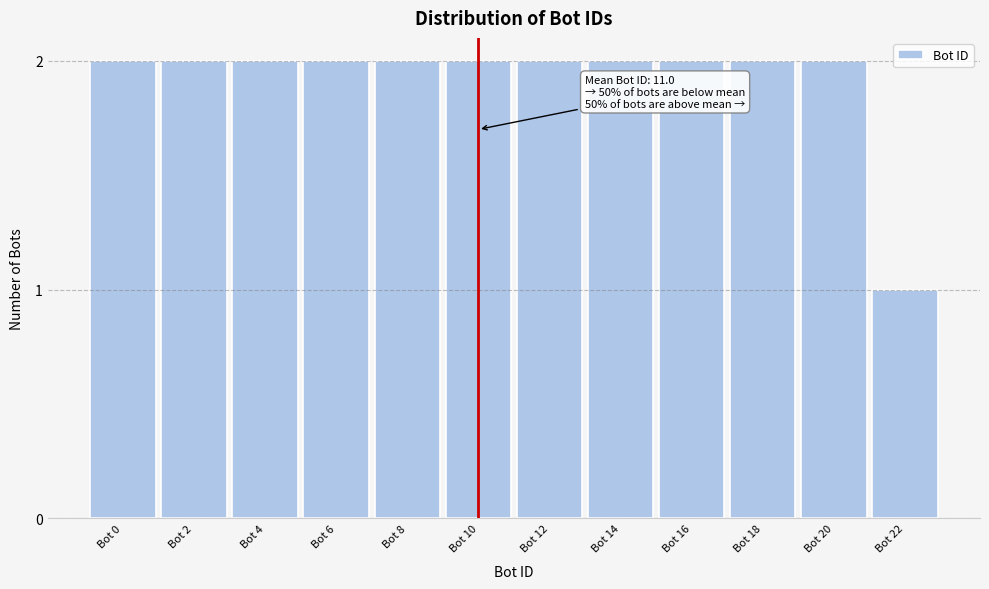

Reading left to right, extract all data points from this chart.

Bot 0=2	Bot 2=2	Bot 4=2	Bot 6=2	Bot 8=2	Bot 10=2	Bot 12=2	Bot 14=2	Bot 16=2	Bot 18=2	Bot 20=2	Bot 22=1